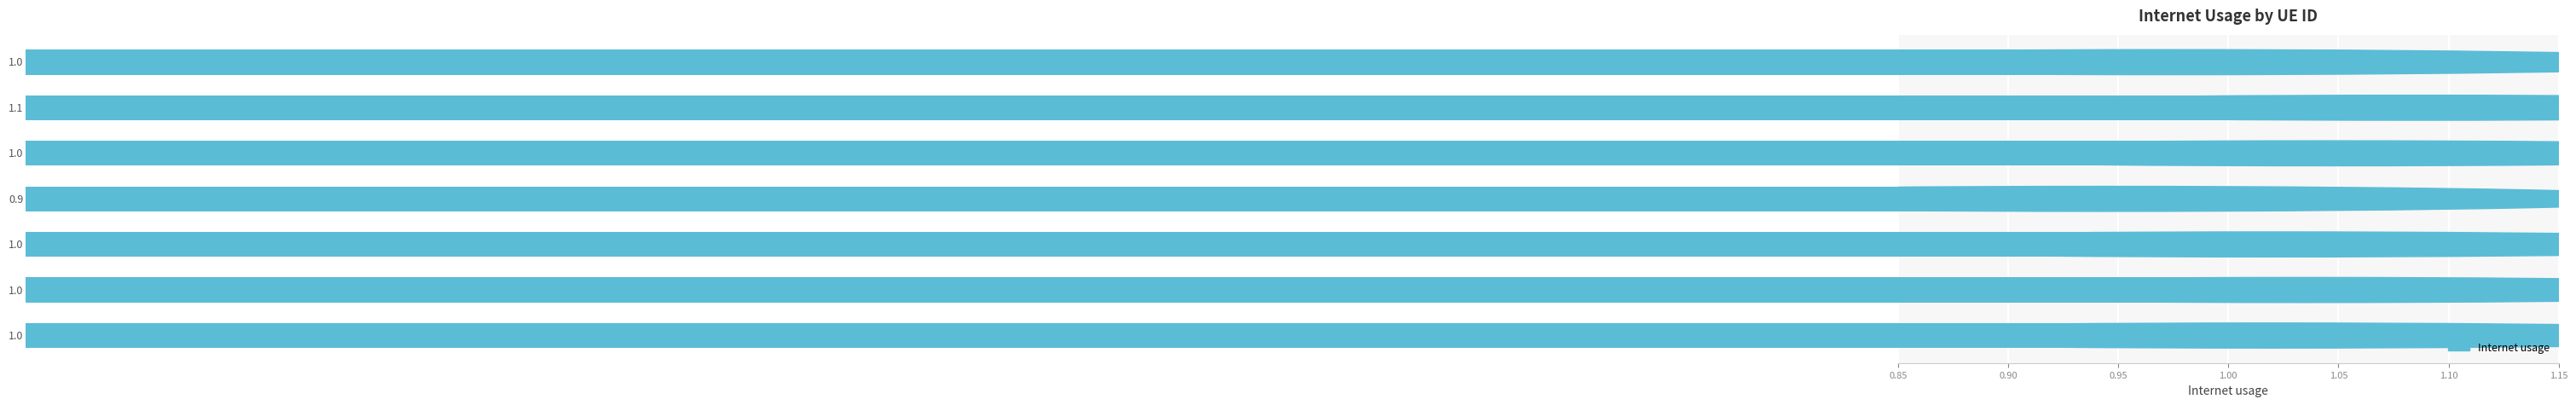

How many distinct data groups are displayed?

1